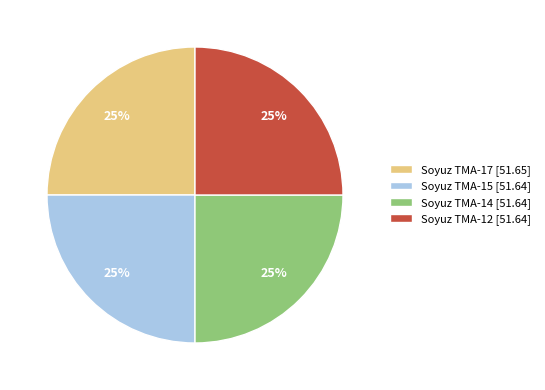

Is there any slice that represents more than half of the pie?

No